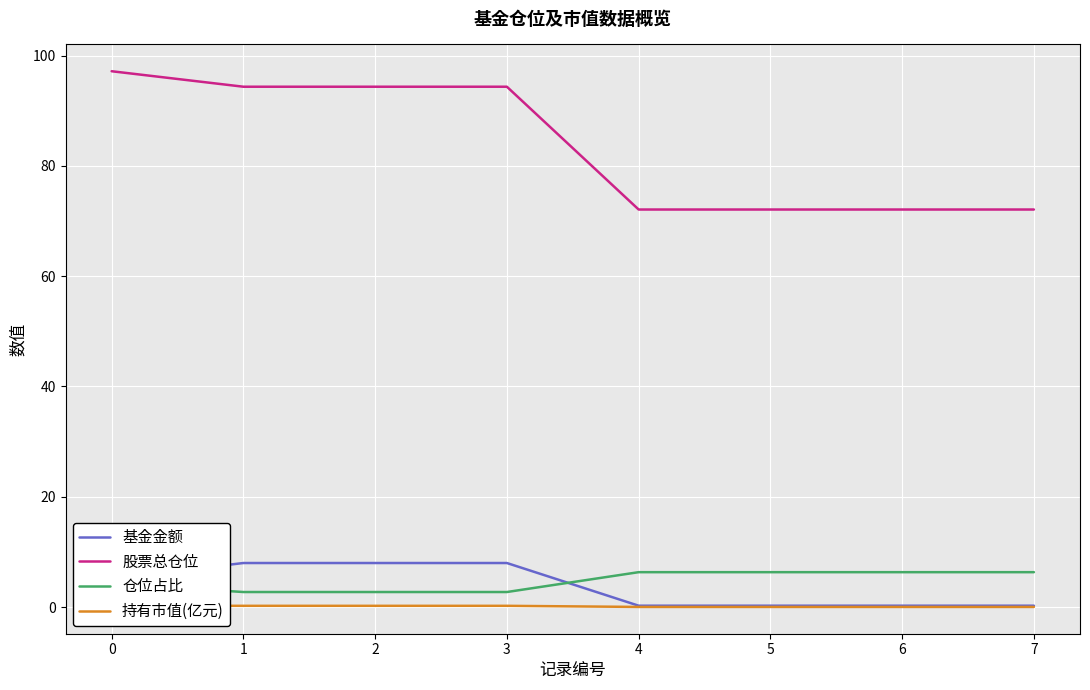

The value of 仓位占比 at 4 is 4.4. True or false?

False